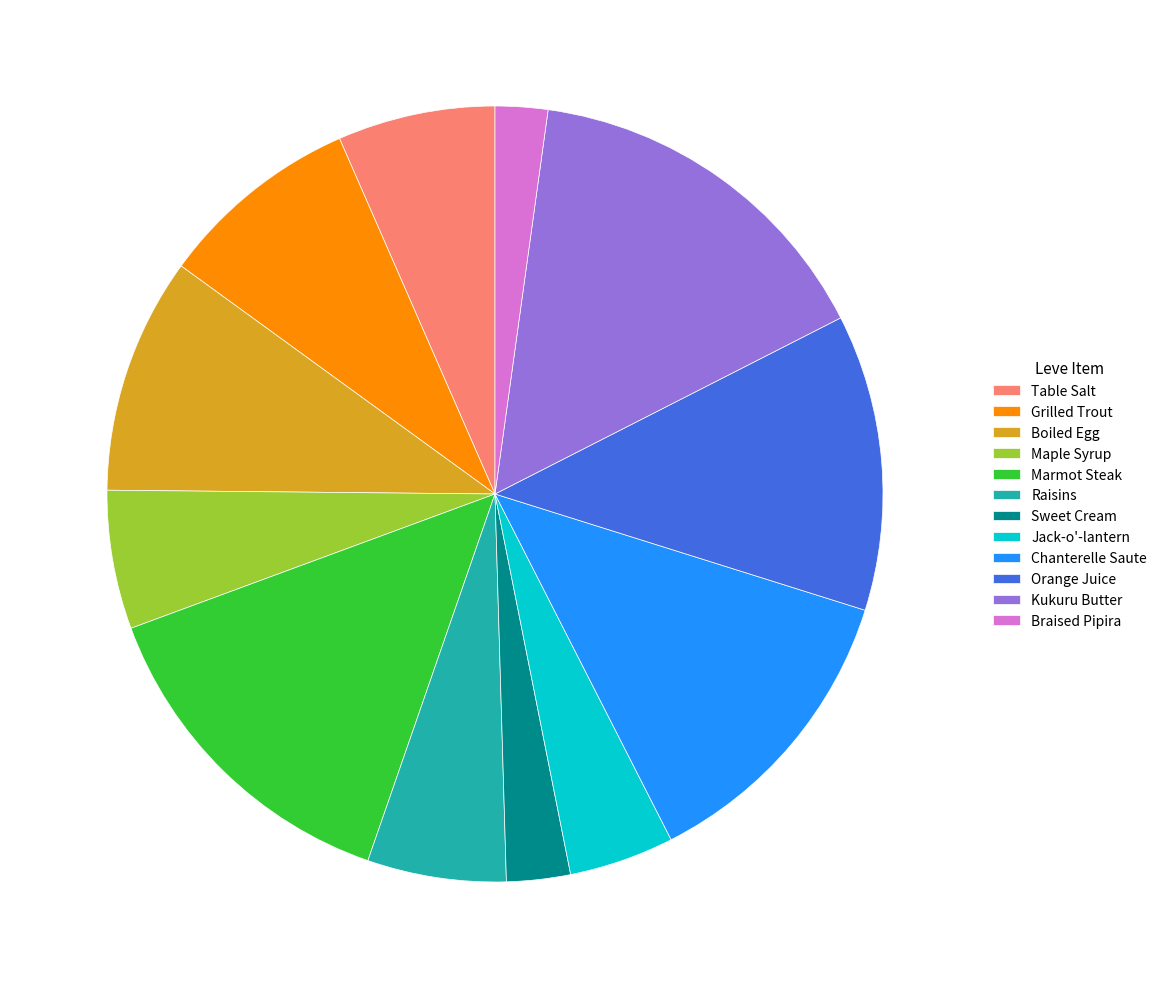

Do Orange Juice and Kukuru Butter together represent more than half of the pie?

No